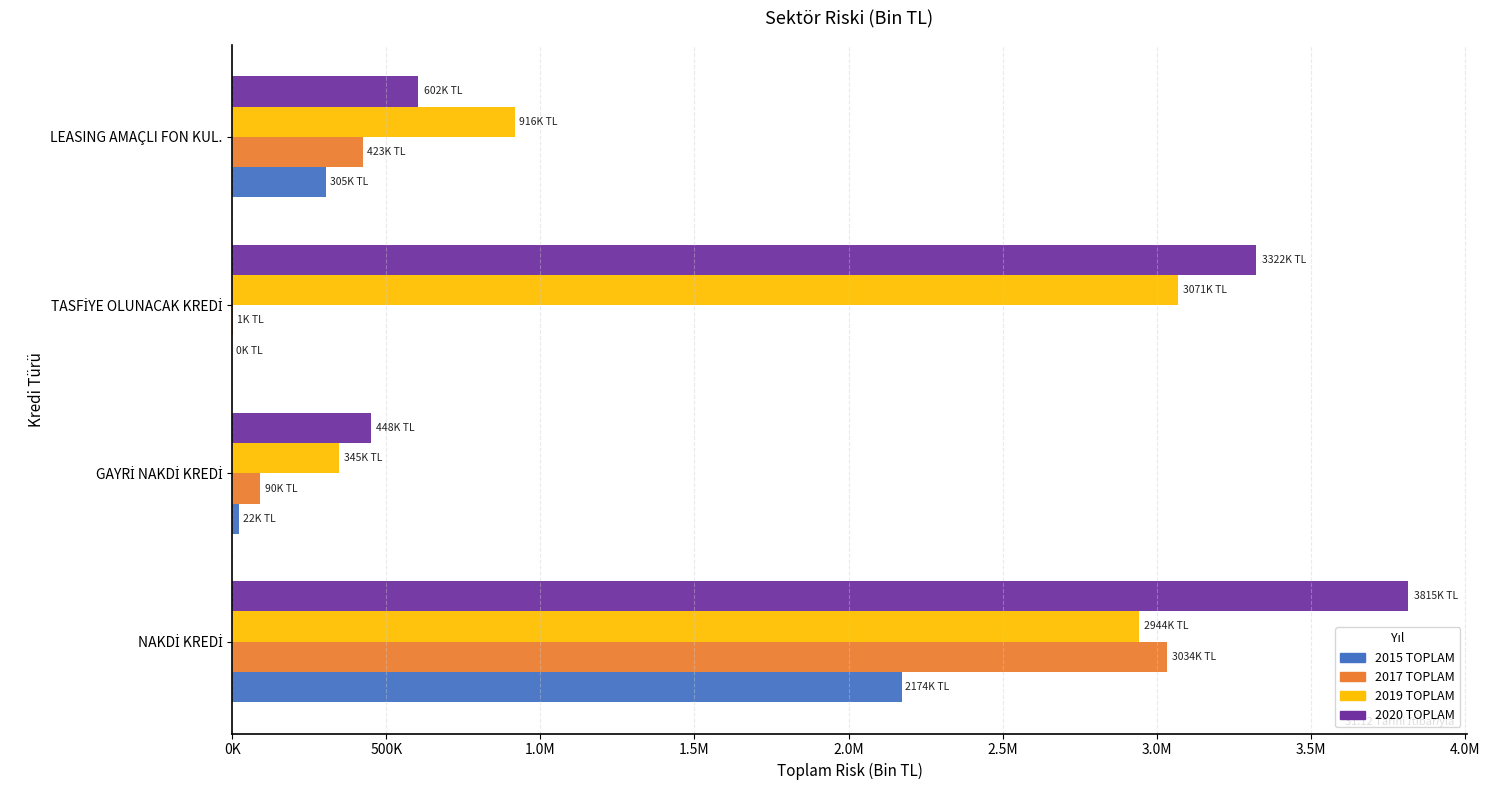

List the series in order of their peak value, highest first.

2020 TOPLAM, 2019 TOPLAM, 2017 TOPLAM, 2015 TOPLAM